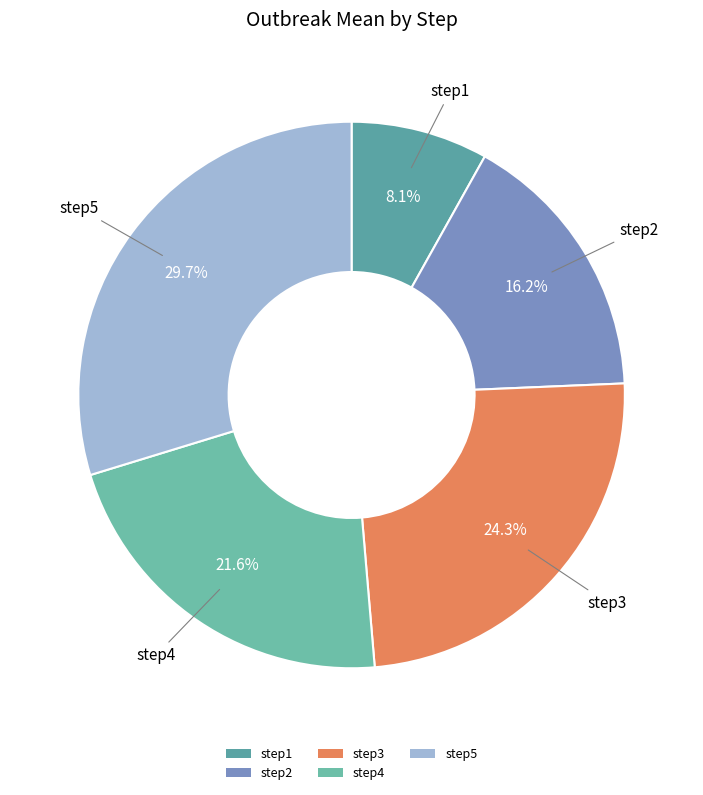

To the nearest percent, what is the combined percentage of step3 and step4?

46%